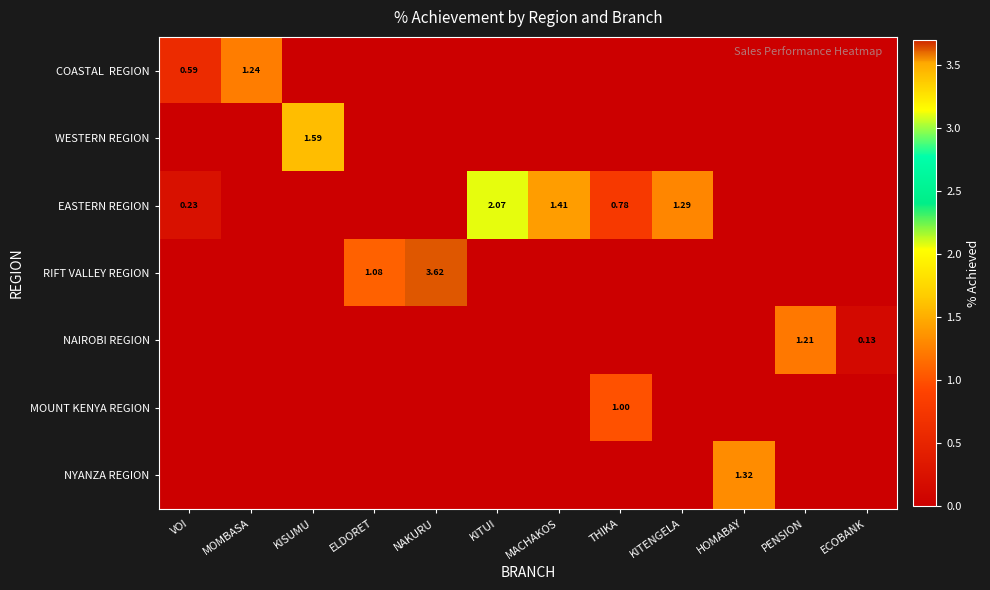

What is the maximum value for NAIROBI REGION?

1.2